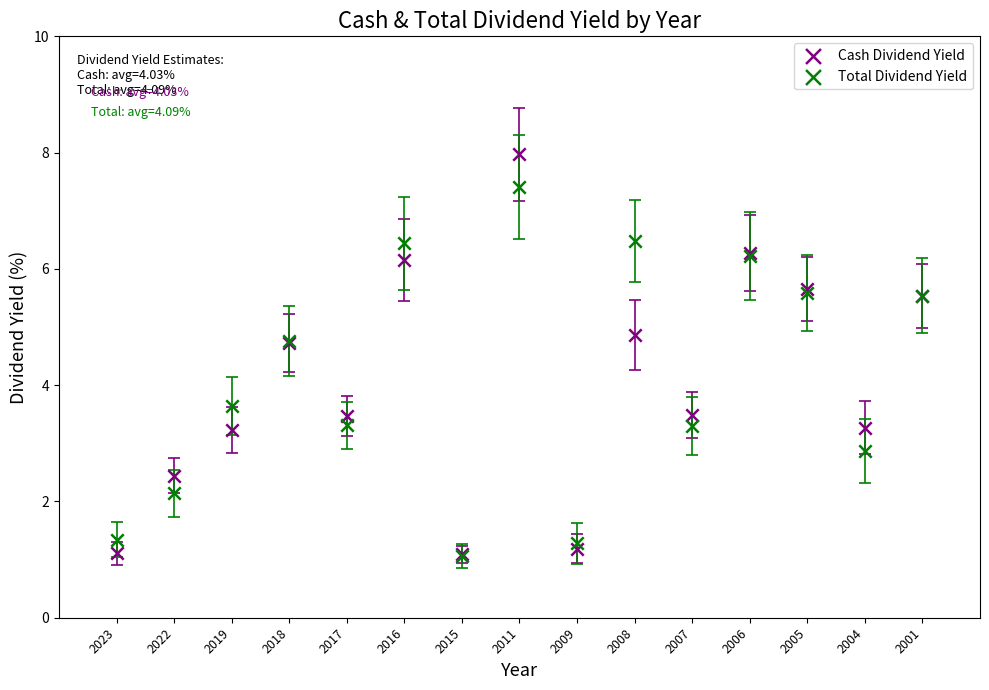

Which series has the largest Y range (max minus min)?

Cash Dividend Yield